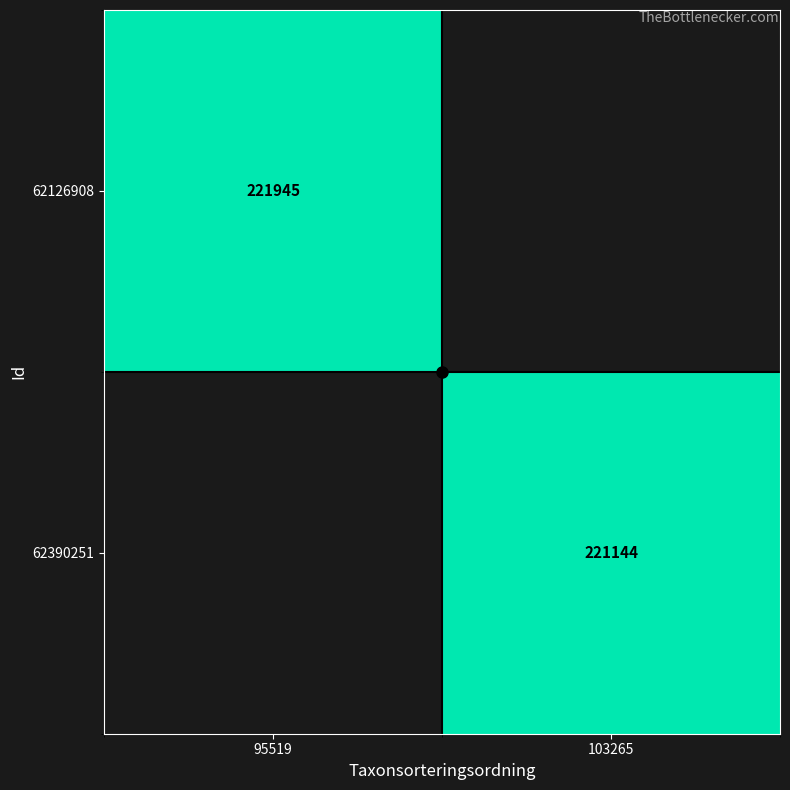

How many data points does each series have?

2